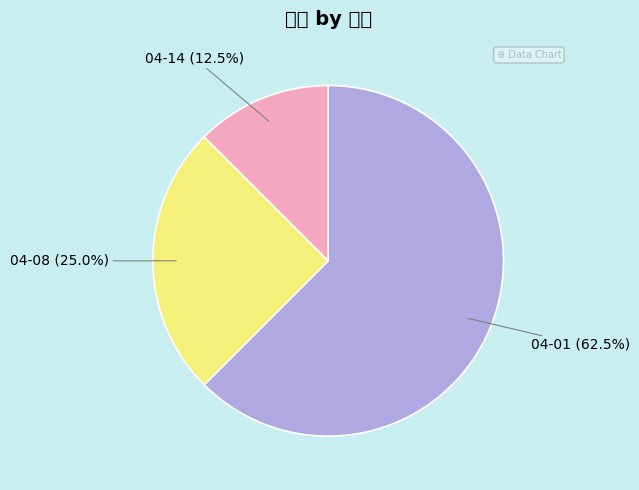

Which slice is the smallest?

04-14